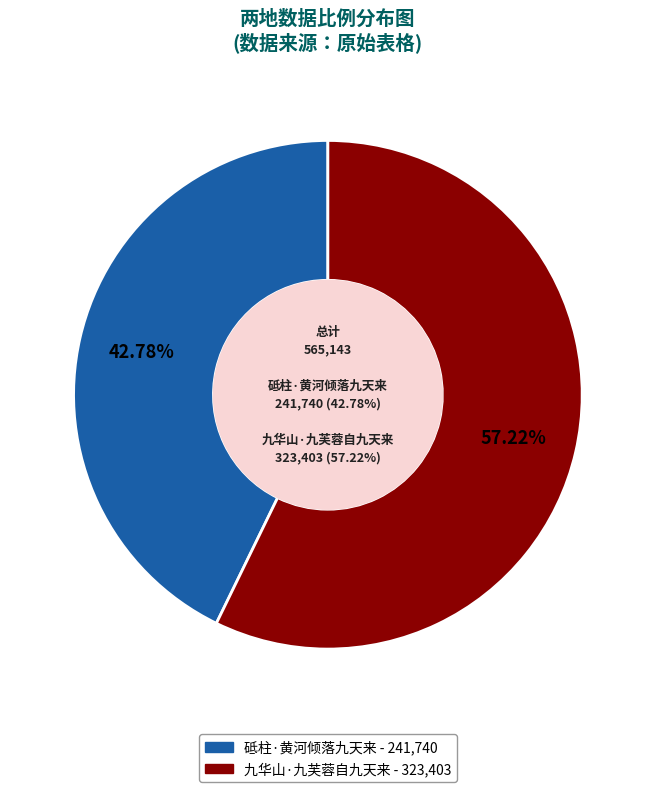

How many segments does this pie chart have?

2